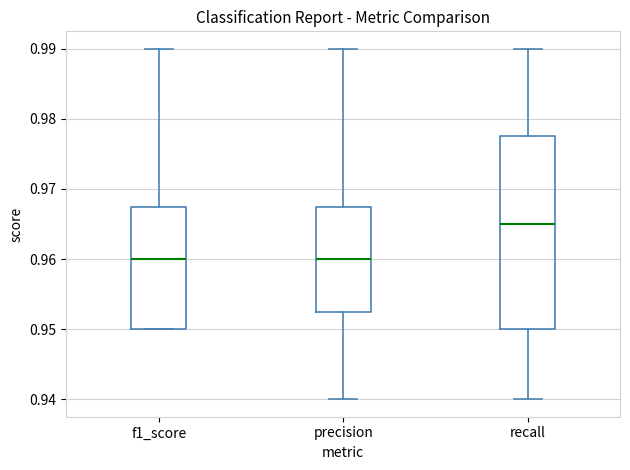

Reading left to right, transcribe this box plot: for each box, give where its median line is, the range the box spans, and where its two whiskers end, as read against the y-axis. The values are not printed on the chart, so give them approximately, as read against the axis.

f1_score: median 0.960, box 0.950 to 0.968, whiskers 0.950 to 0.990
precision: median 0.960, box 0.953 to 0.968, whiskers 0.940 to 0.990
recall: median 0.965, box 0.950 to 0.978, whiskers 0.940 to 0.990